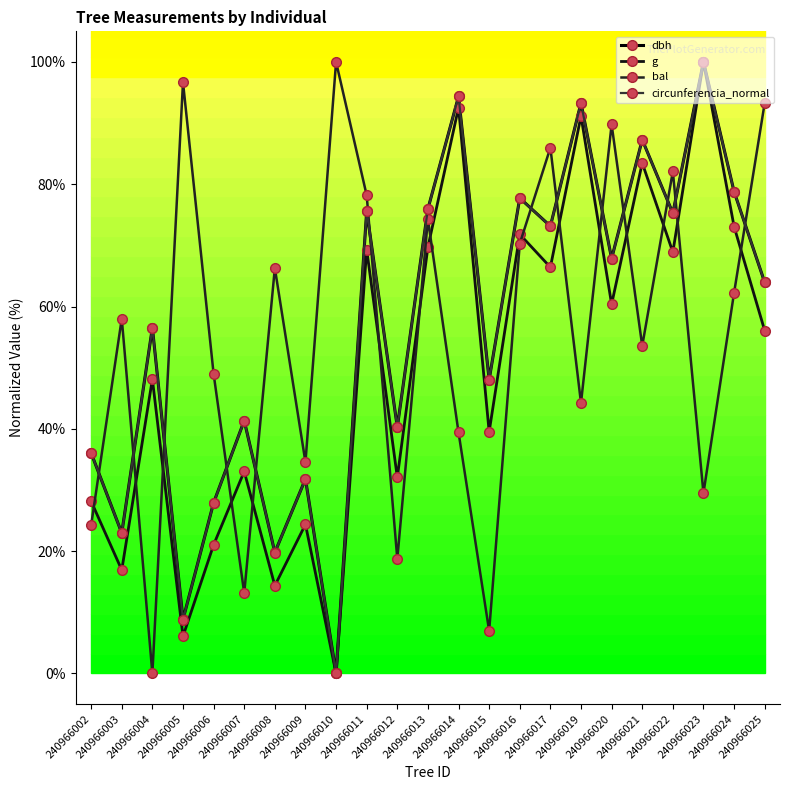

True or false: bal has more than 2 points higher than both neighbors.

True